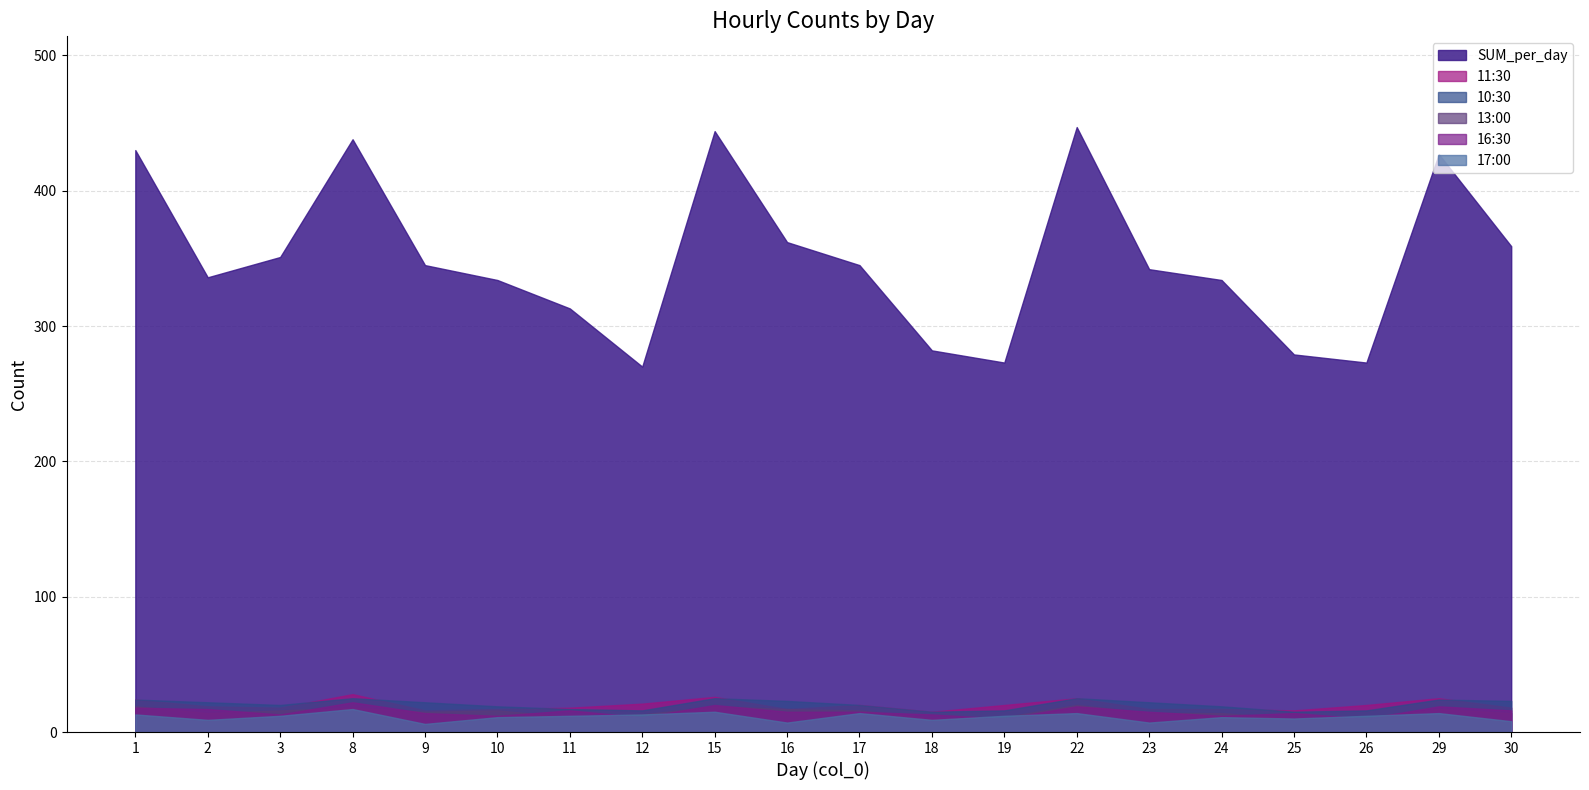

What is the difference between the highest and lowest values at 9?

339